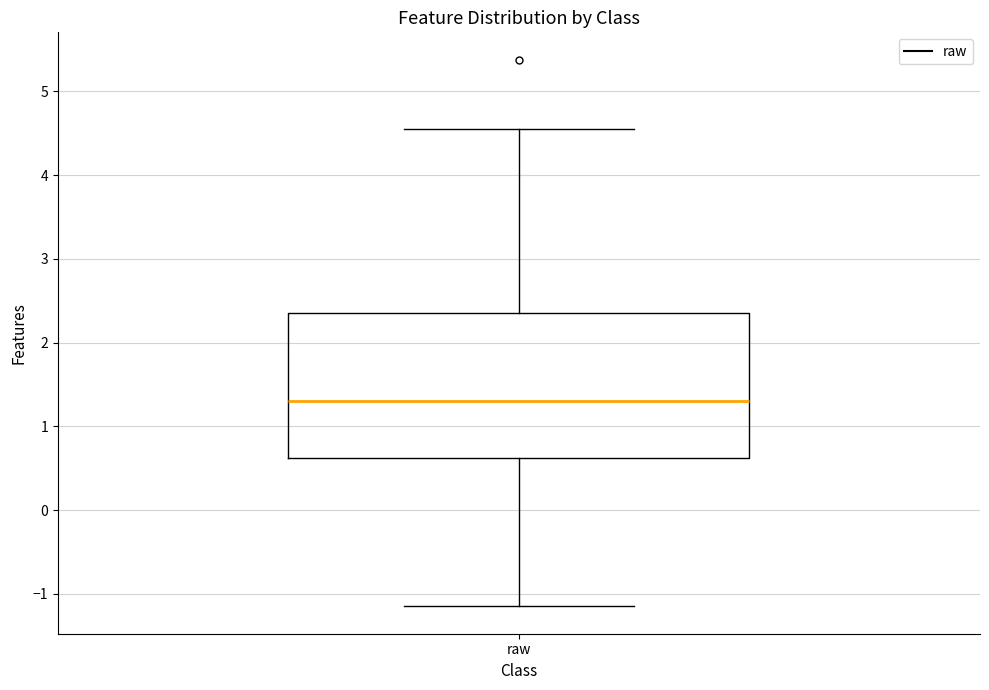

Where does the lower whisker of the box for raw end on the y-axis? The values are not printed on the chart, so give them approximately, as read against the axis.

-1.1